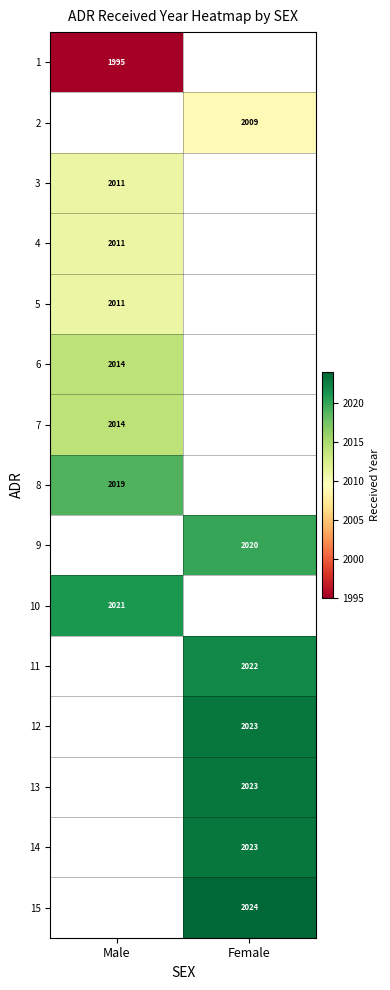

True or false: 9 has a value of 2703 at Female.

False